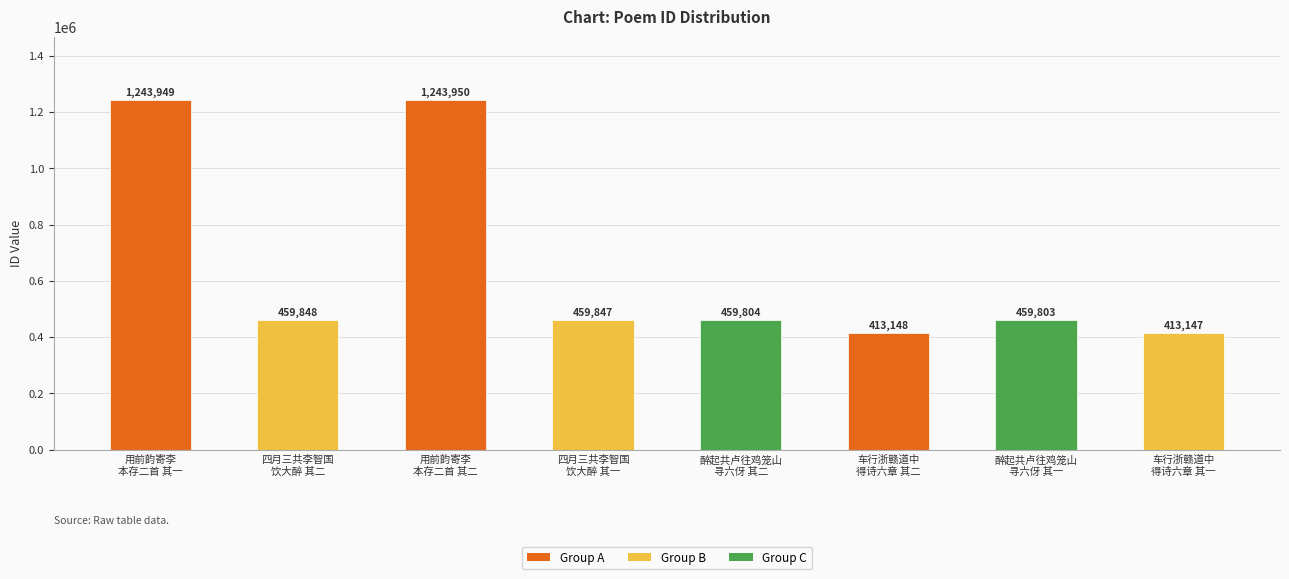

What position from the left is 四月三共李智国
饮大醉 其一?

4